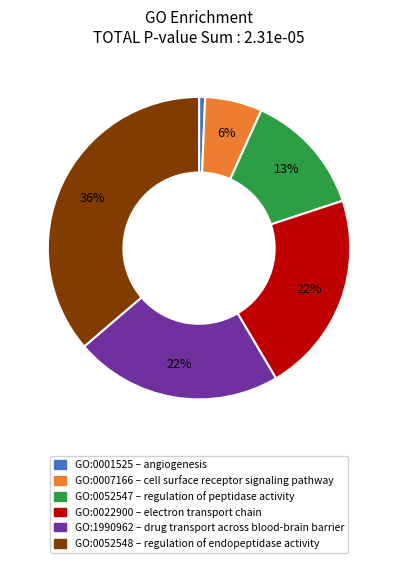

To the nearest percent, what portion does GO:1990962 represent?

22%